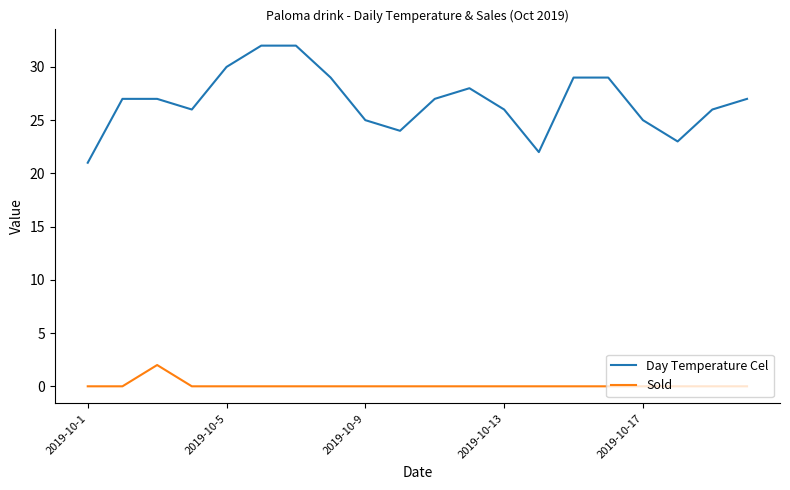

What is the greatest value displayed?

32